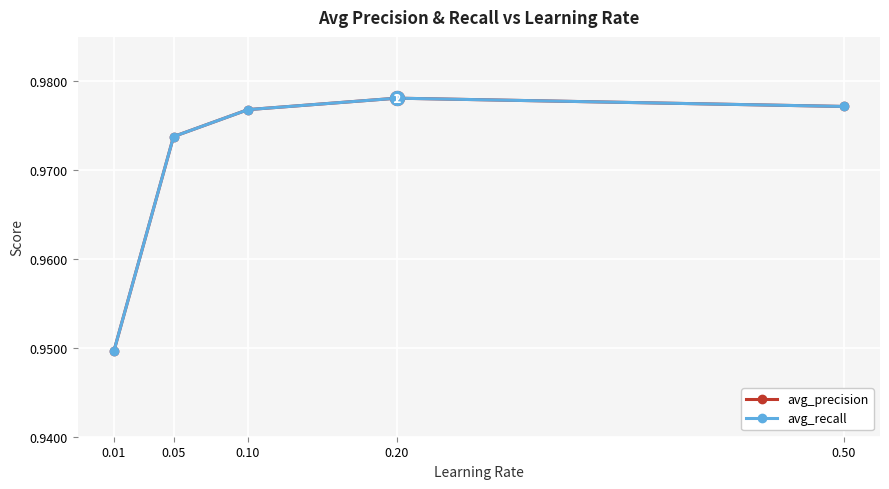

Count the avg_recall values in the range 0 to 1.

5